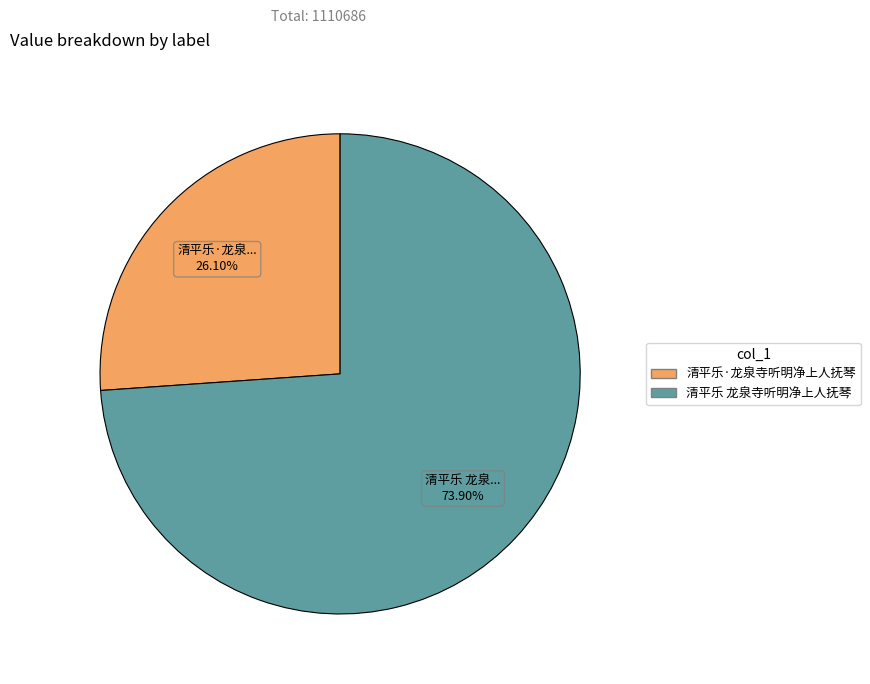

What percentage is the 清平乐 龙泉寺听明净上人抚琴 slice, to the nearest percent?

74%